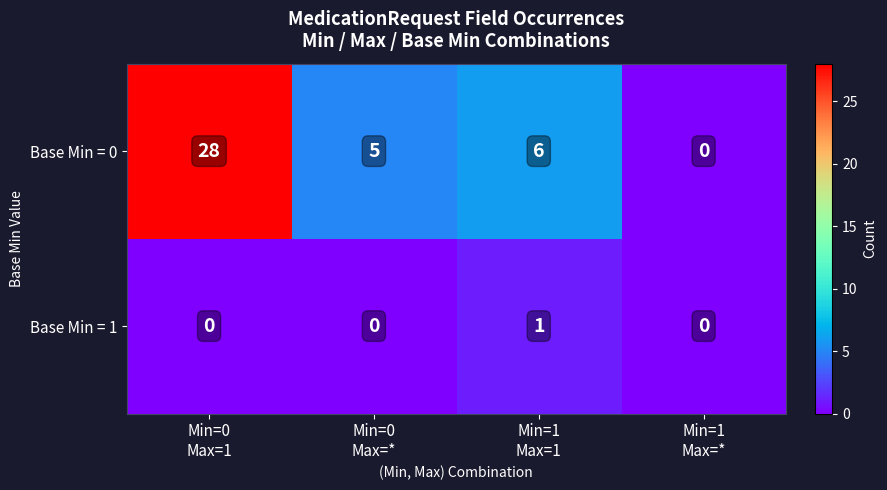

What is the sum of all Base Min = 0 values?

39